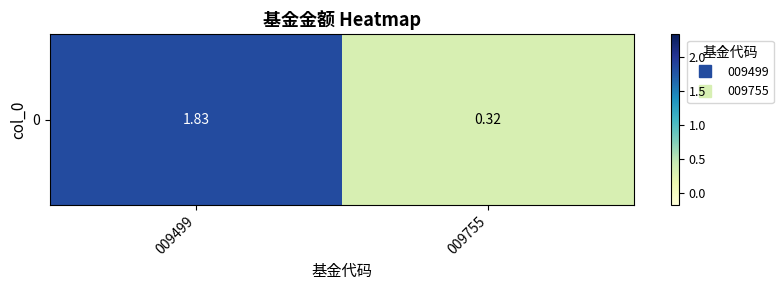

Between 009499 and 009755, which is larger?

009499